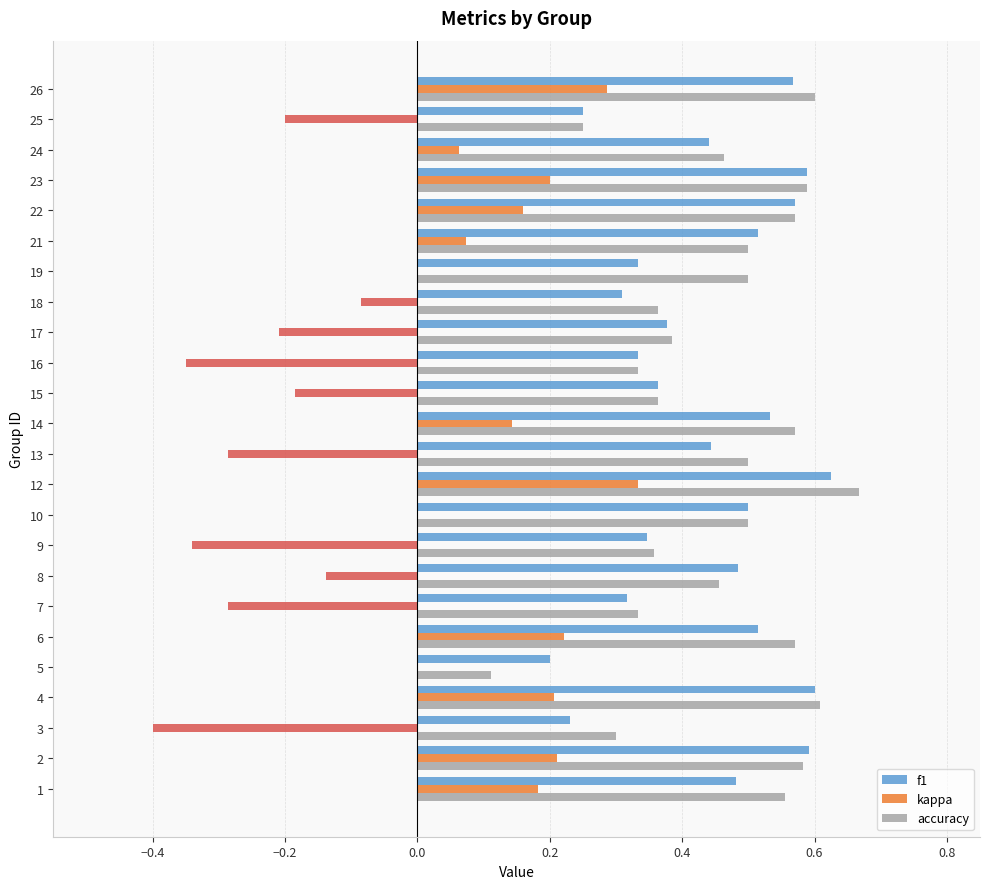

What are all the series names shown in the legend?

f1, kappa, accuracy